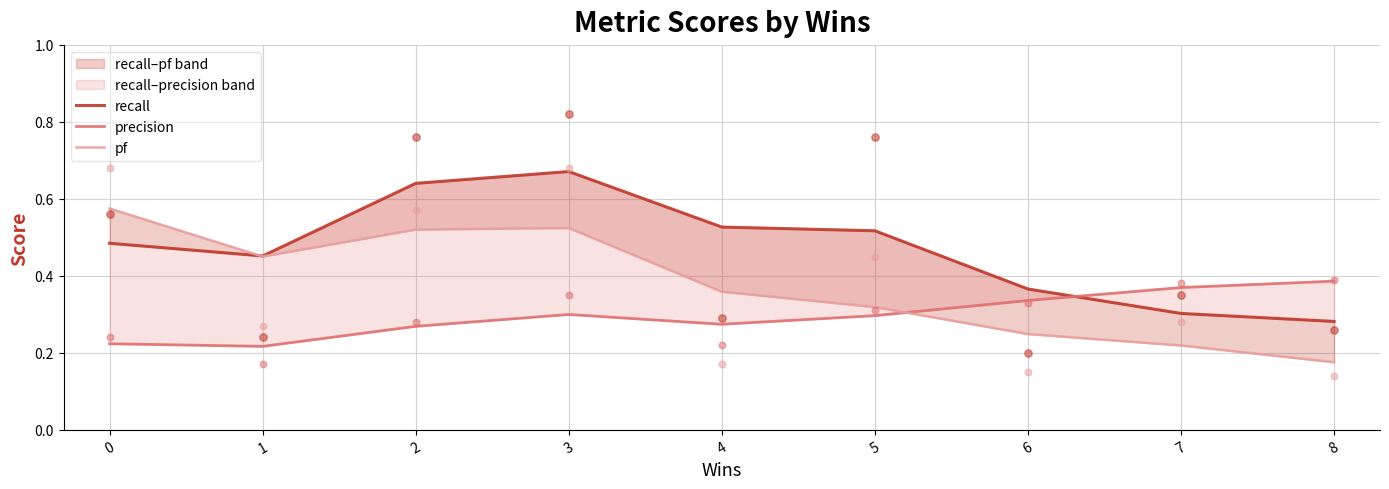

Which series reaches the maximum Y coordinate?

recall